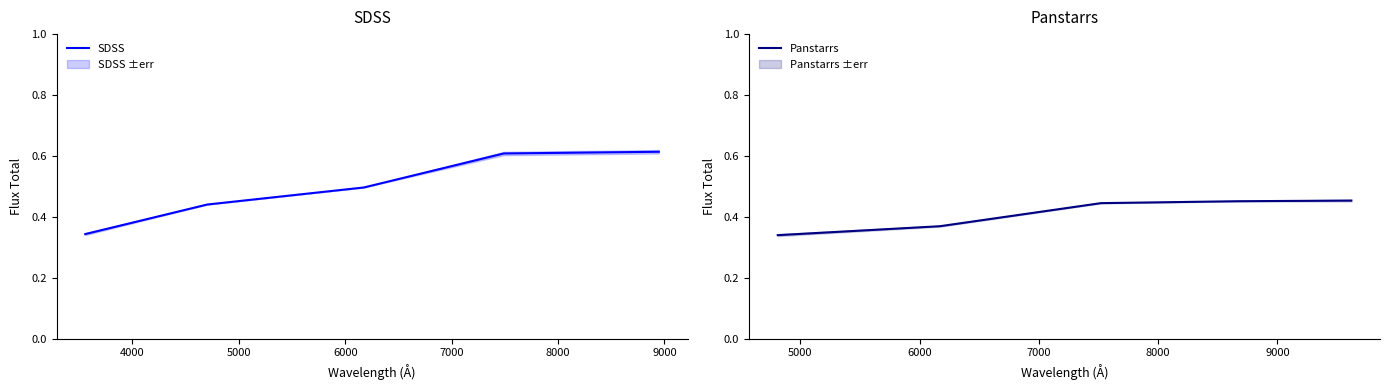

What are all the series names shown in the legend?

SDSS, Panstarrs